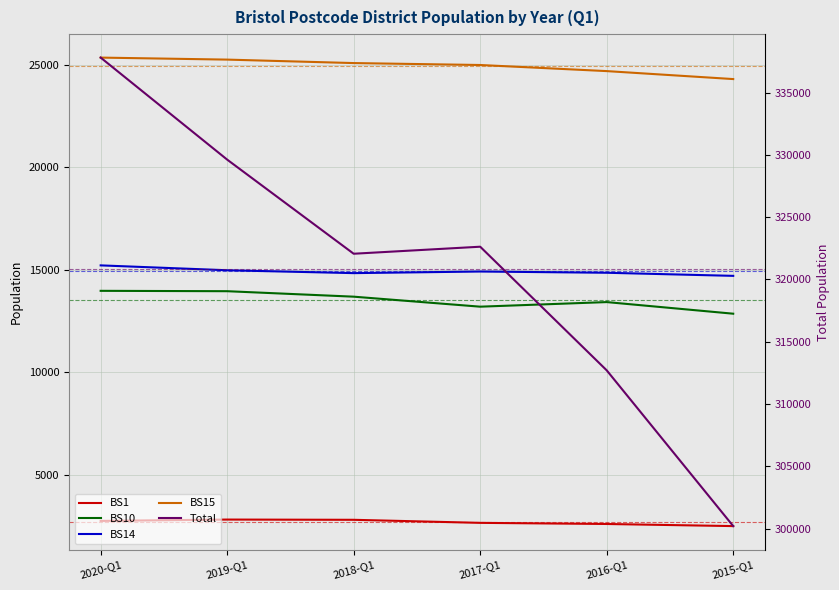

Is this an area chart (filled region under the line)?

No